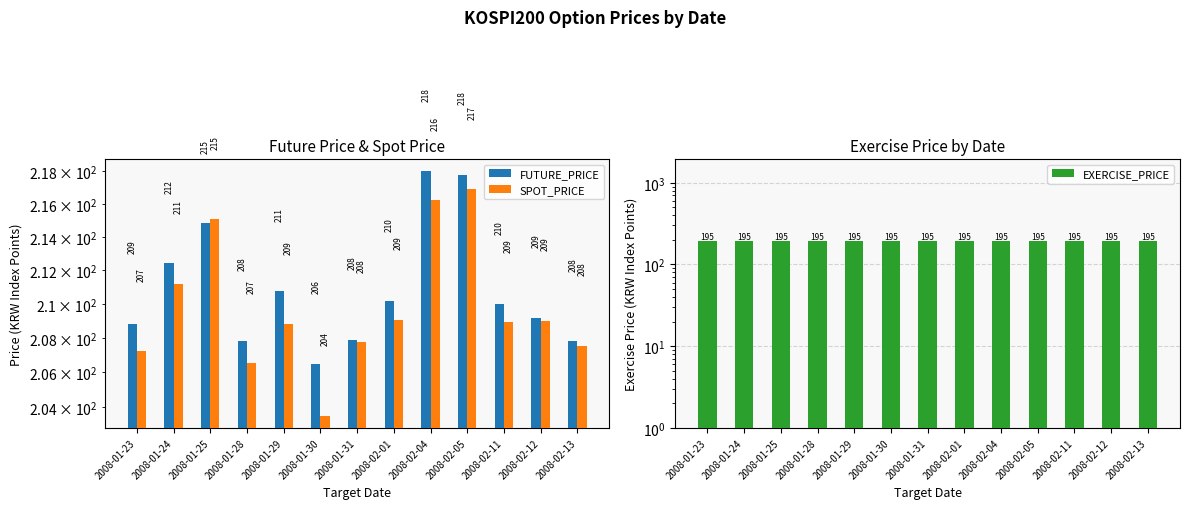

Which category has the lowest value across all series?

2008-01-23